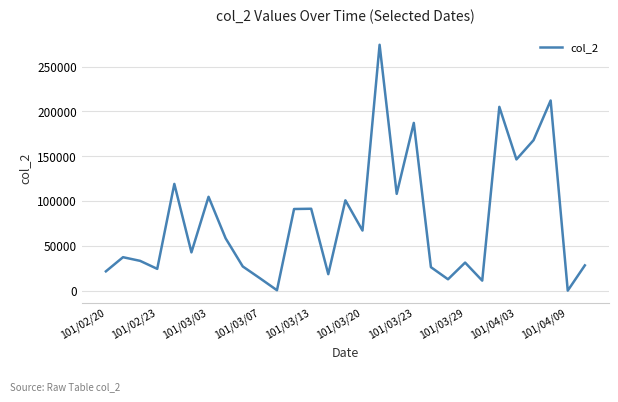

What is the maximum value shown in the chart?

274320